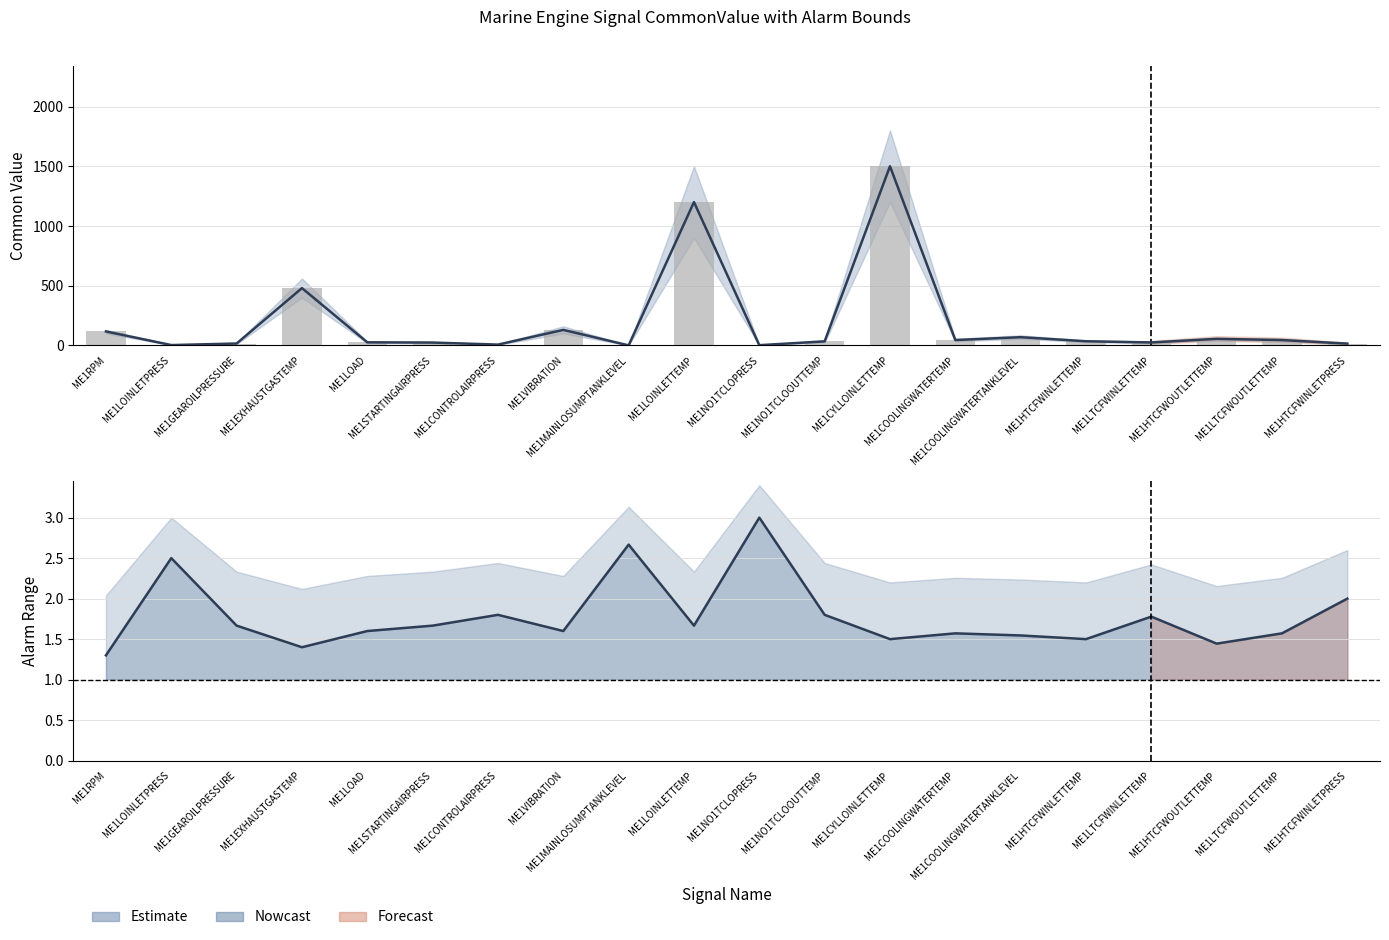

Read the High/Low ratio value at ME1LTCFWOUTLETTEMP.

1.6